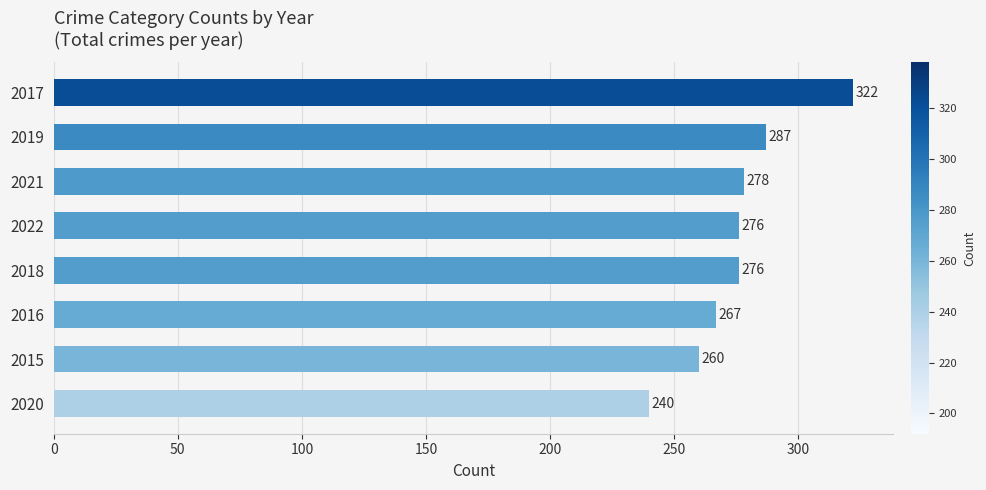

The chart shows a value of 419 at 2021. True or false?

False